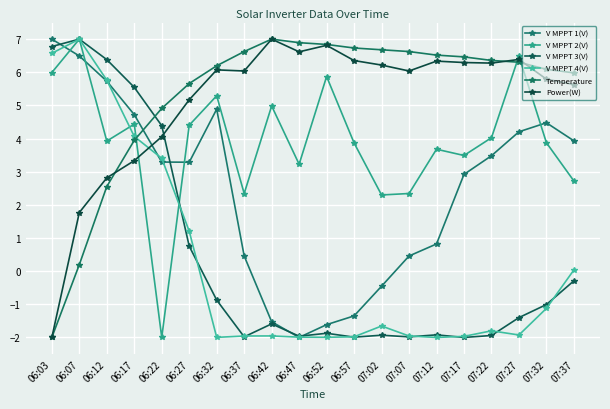

True or false: V MPPT 4(V) has more than 1 points higher than both neighbors.

True